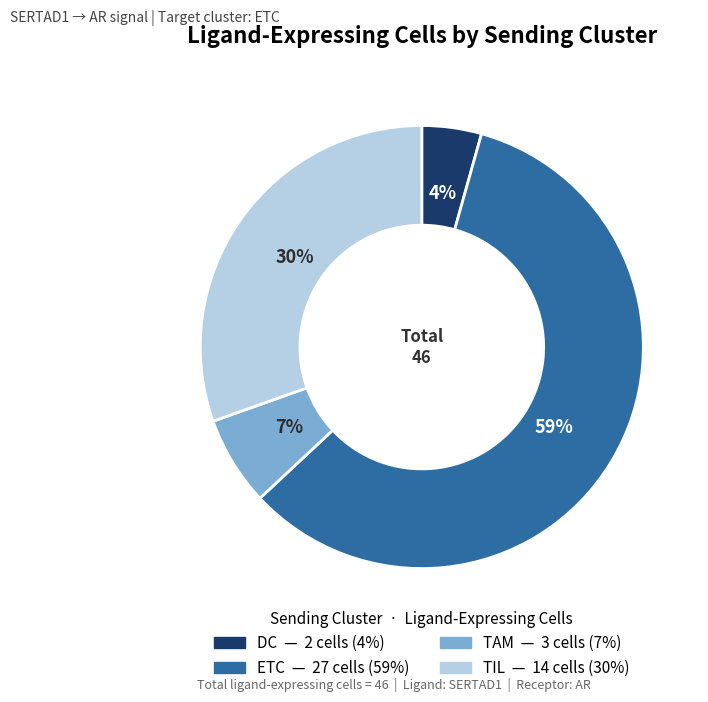

Which has a higher value, TIL or ETC?

ETC